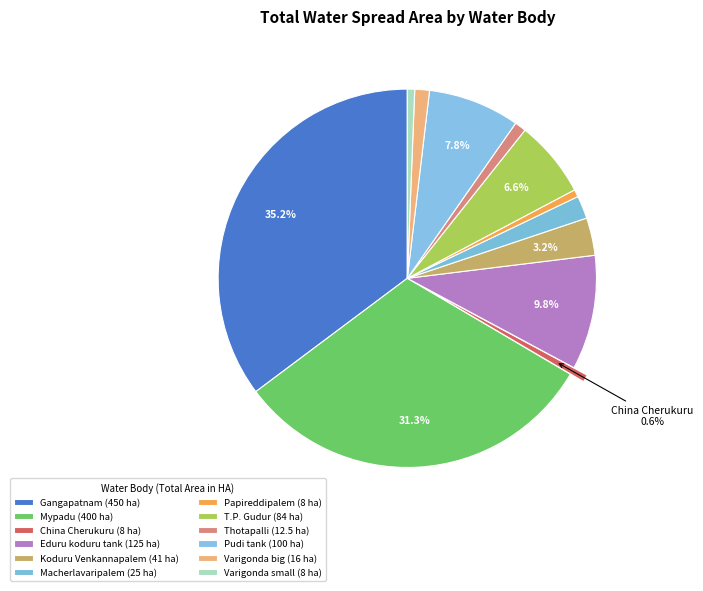

What portion of the pie excludes Thotapalli?

99.0%